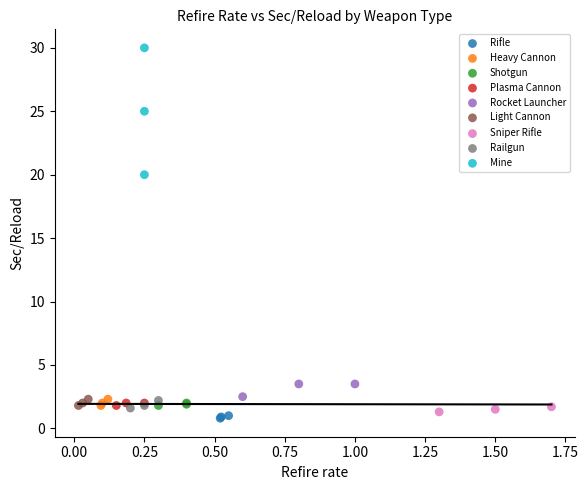

What are all the series names shown in the legend?

Rifle, Heavy Cannon, Shotgun, Plasma Cannon, Rocket Launcher, Light Cannon, Sniper Rifle, Railgun, Mine